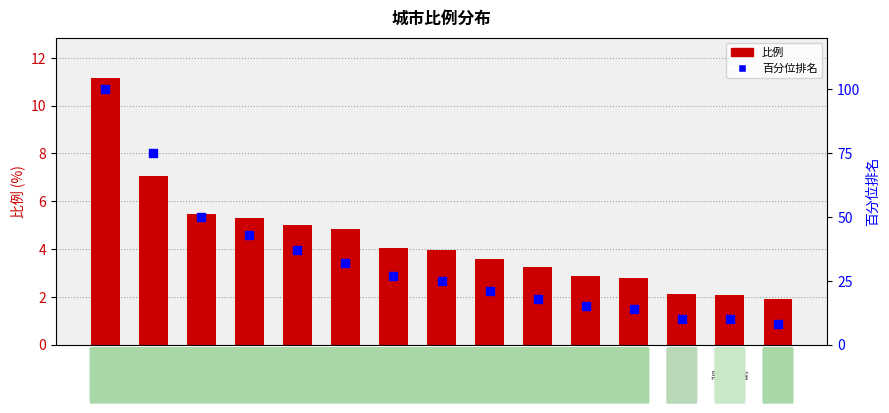

Which series has the largest total across all categories?

百分位排名